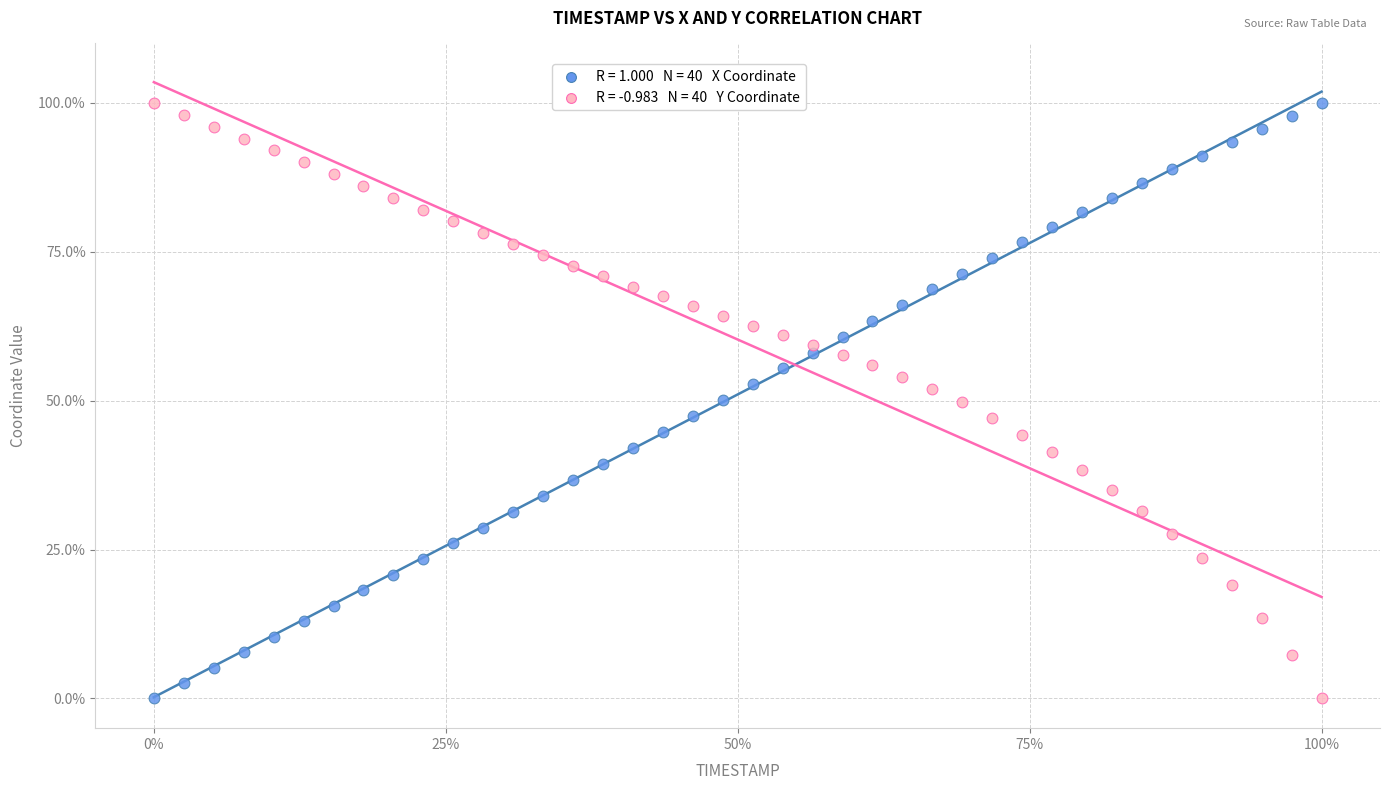

Across all data points, what is the range of X values (max minus min)?

100.0